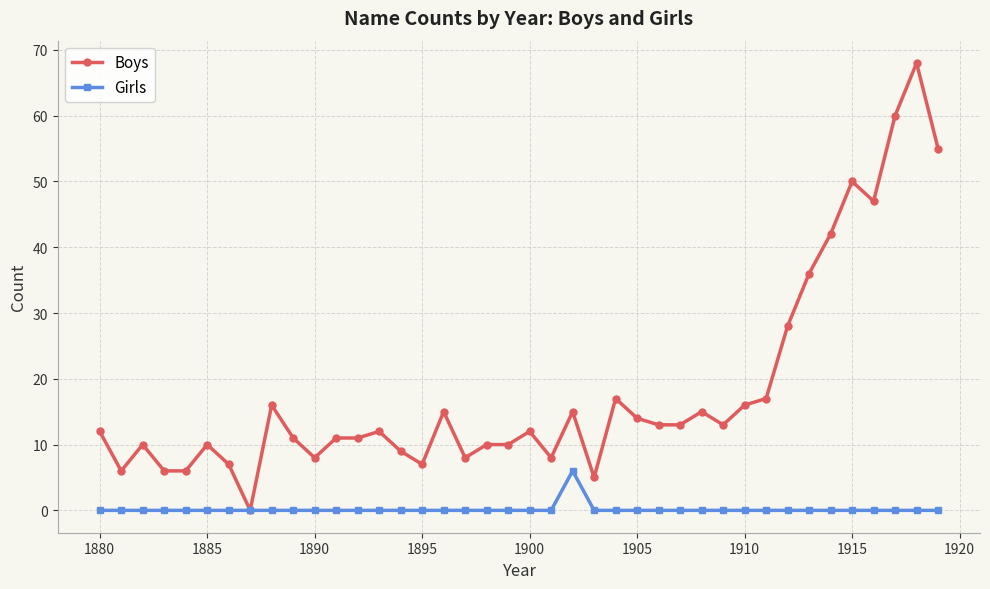

Which series has the largest total across all categories?

Boys